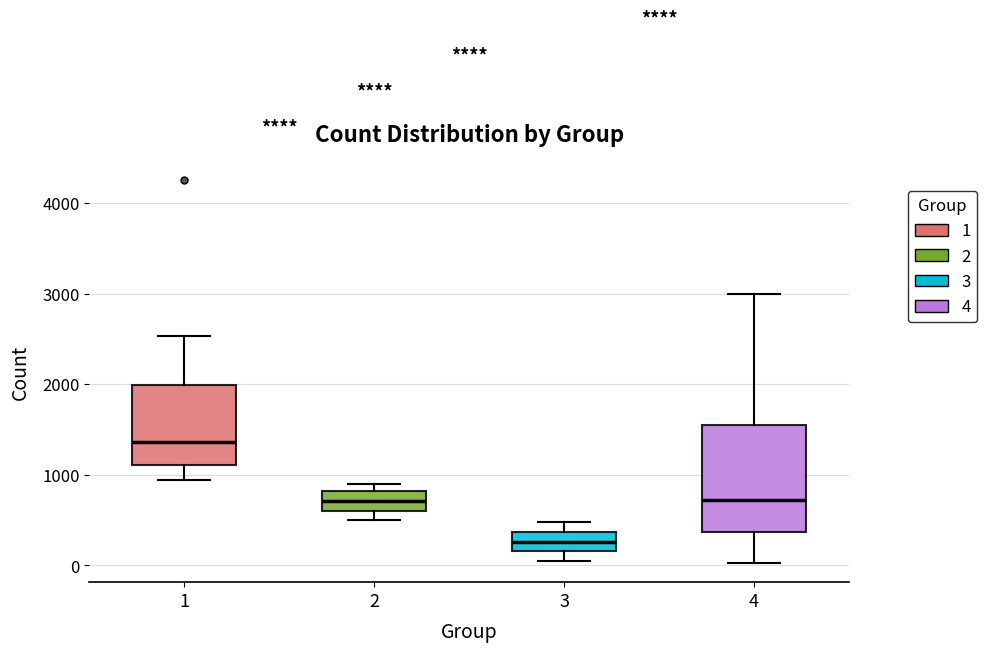

Which box has the lowest median line?

3